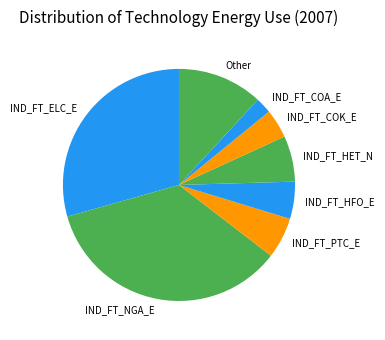

Between IND_FT_COK_E and IND_FT_ELC_E, which is larger?

IND_FT_ELC_E